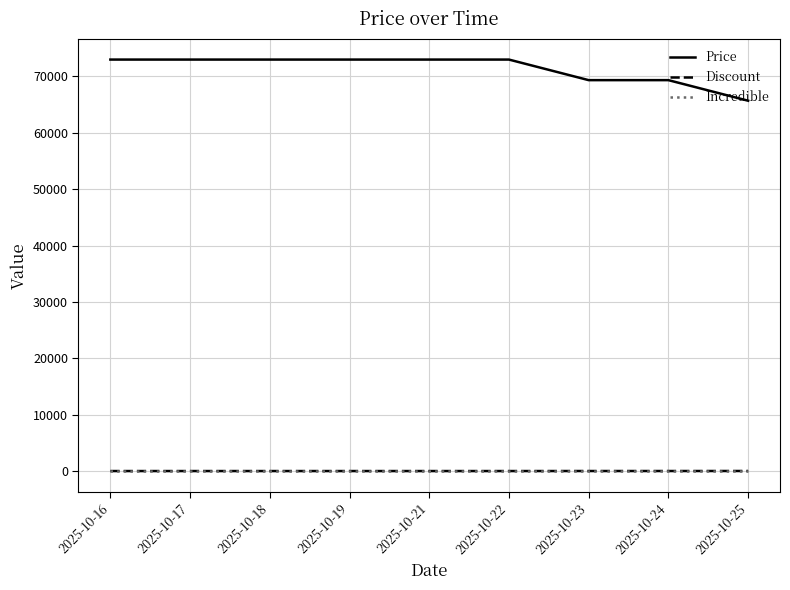

True or false: Price and Discount intersect in this chart.

False